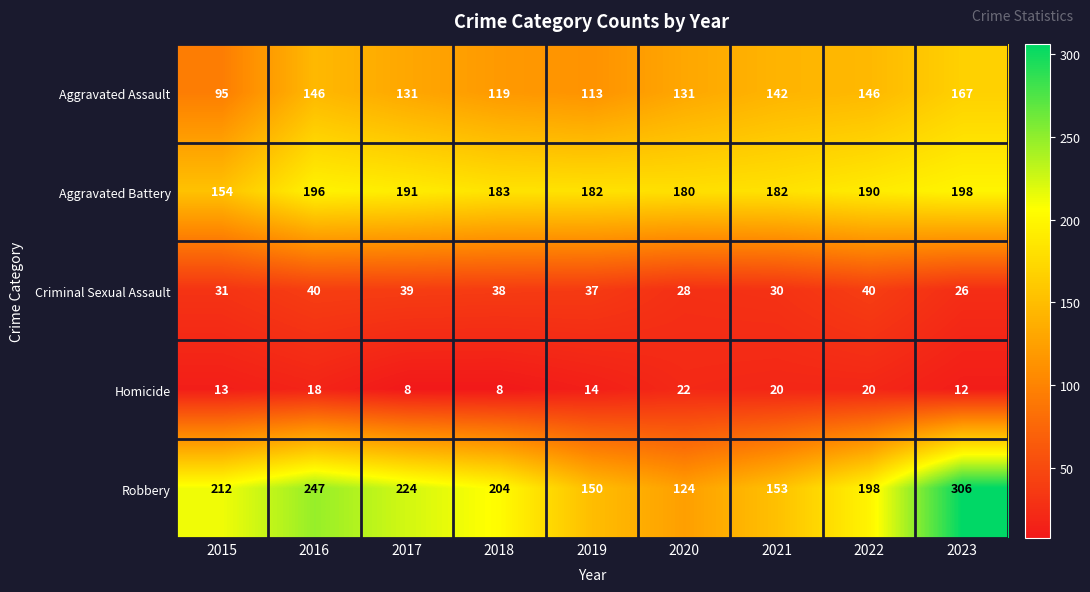

At which category is the sum across all series the highest?

2023